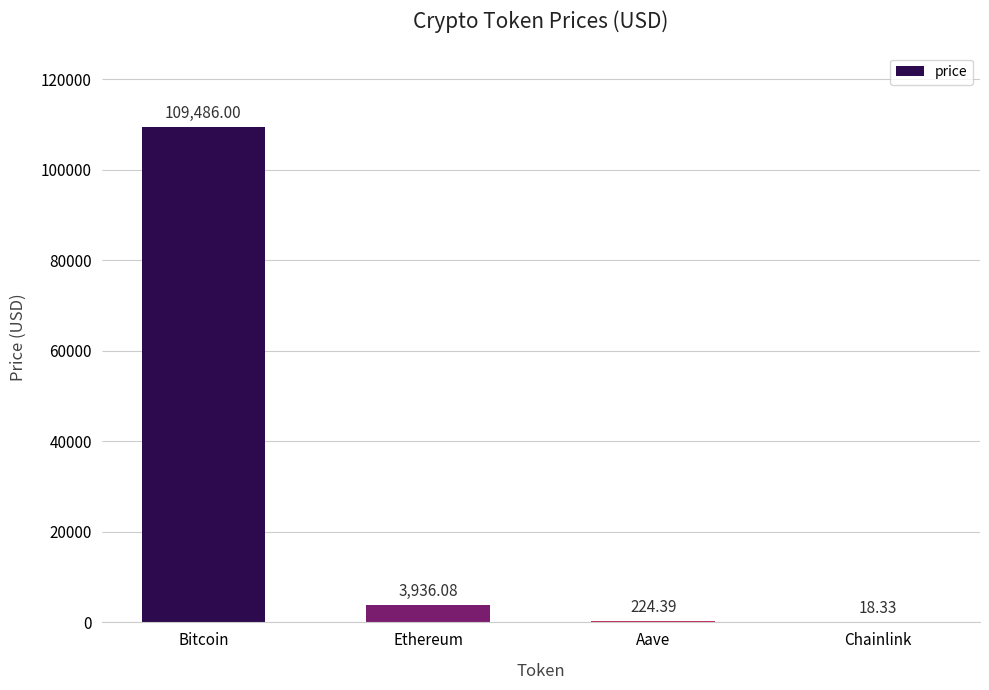

What is the sum of all values?

113664.8